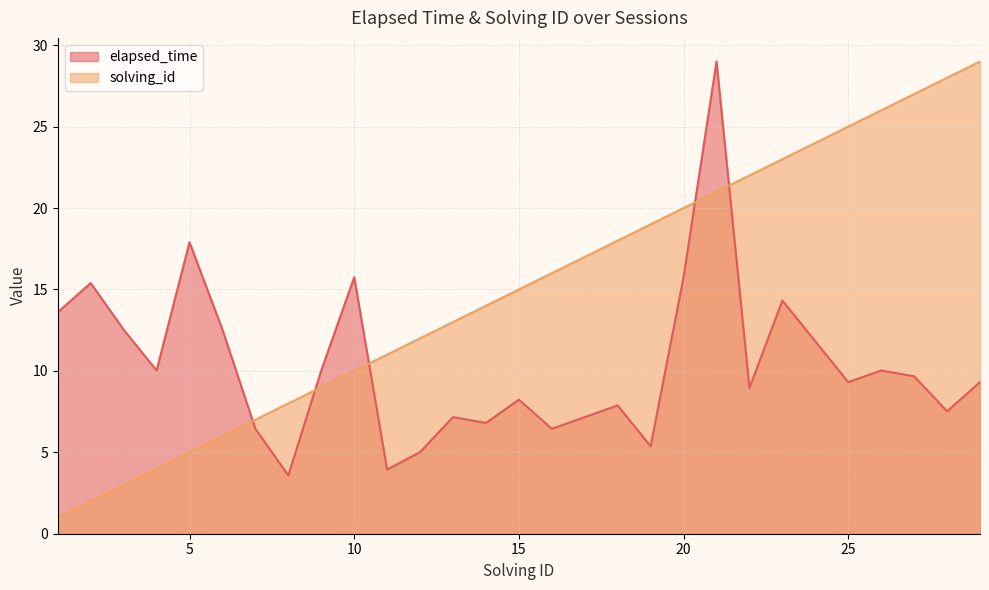

List the labels in order of elapsed_time value, largest first.

21, 5, 10, 20, 2, 23, 1, 3, 6, 24, 4, 9, 26, 27, 25, 29, 22, 15, 18, 28, 13, 17, 14, 7, 16, 19, 12, 11, 8